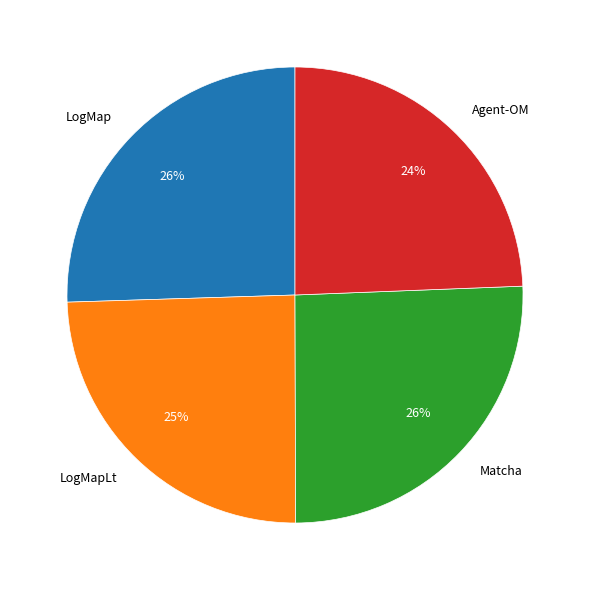

Is it true that LogMapLt is 35% of the pie?

False